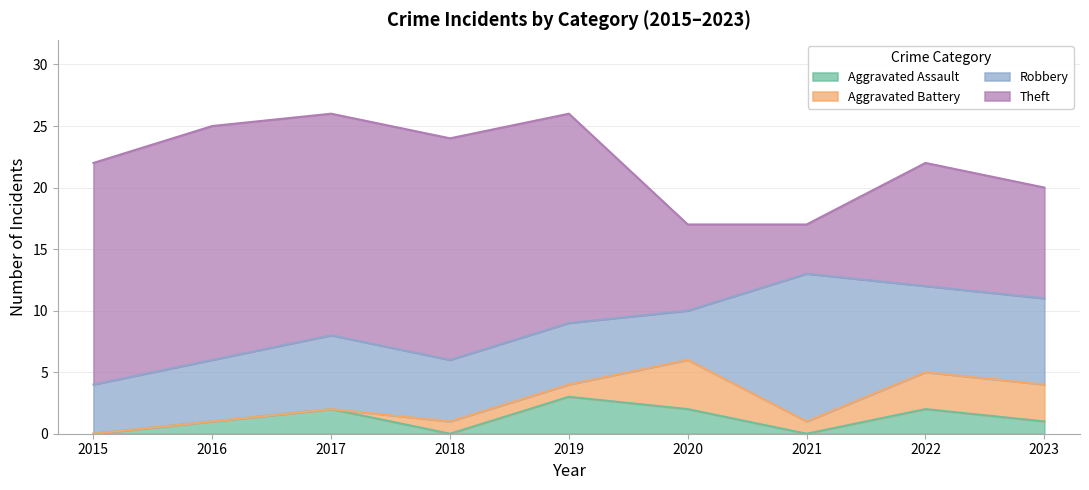

In Aggravated Battery, how many points are lower than both neighbors (excluding endpoints)?

1